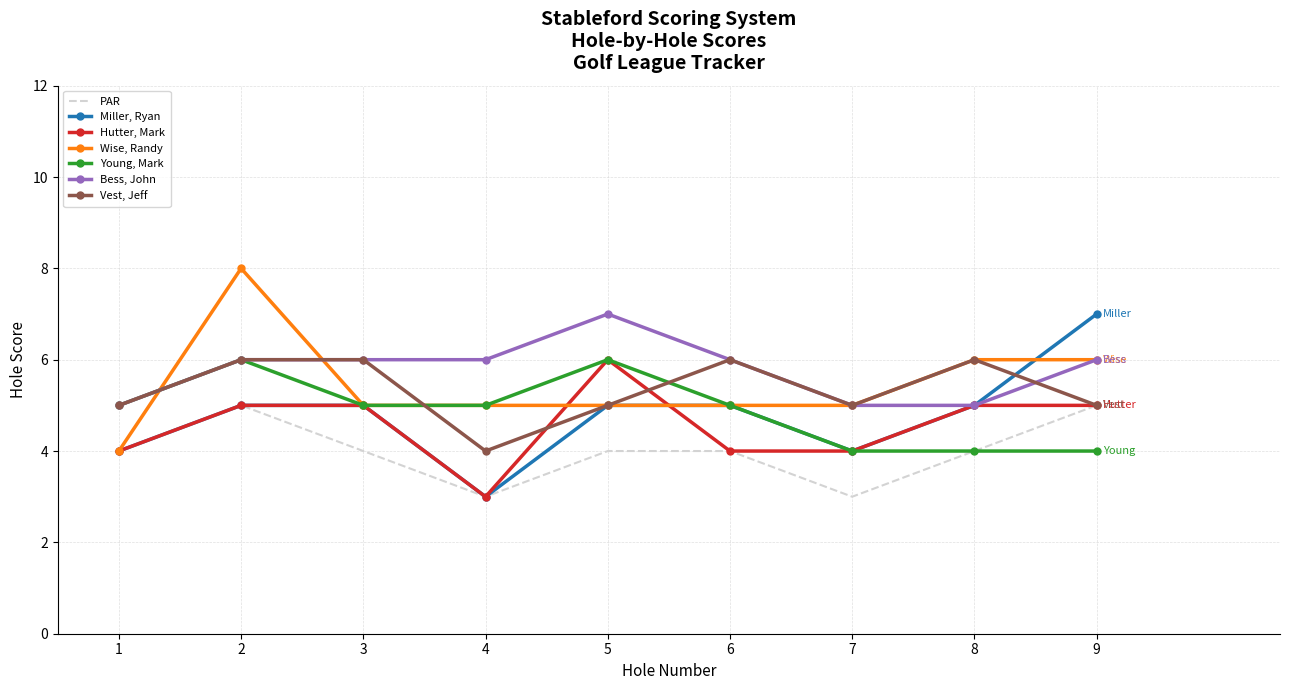

Between 1 and 2, which series saw the biggest shift?

Wise, Randy